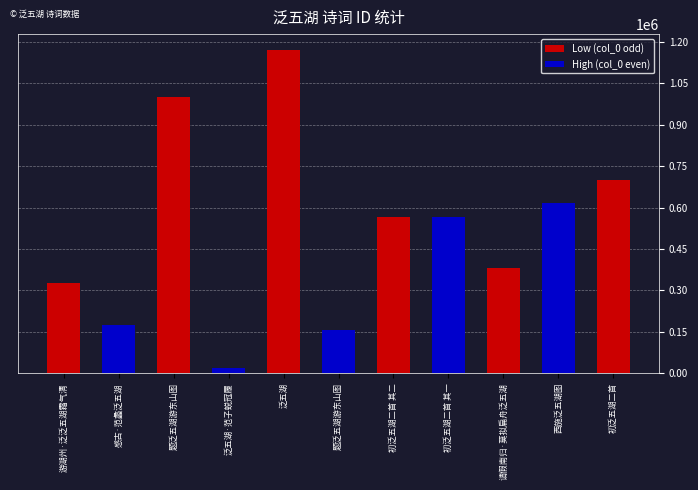

Reading left to right, extract all data points from this chart.

327574	176335	999379	20646	1169248	155753	565917	565916	382697	617193	701618